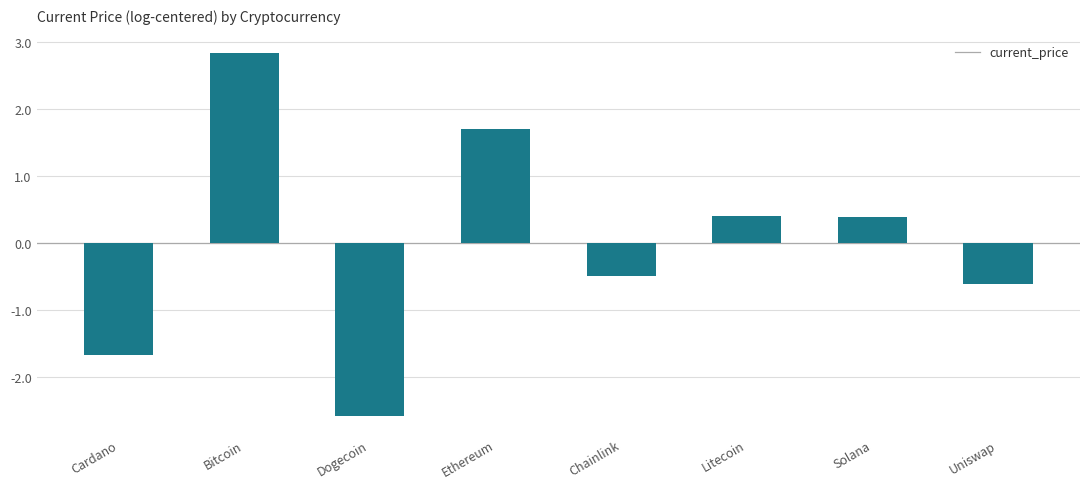

Reading left to right, what are all the values shown in this chart?

Cardano=-1.7	Bitcoin=2.8	Dogecoin=-2.6	Ethereum=1.7	Chainlink=-0.5	Litecoin=0.4	Solana=0.4	Uniswap=-0.6